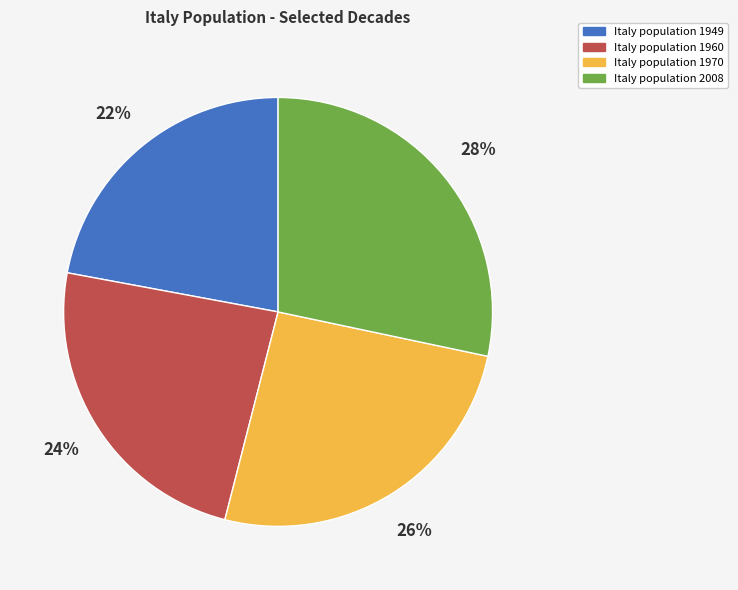

How many segments does this pie chart have?

4